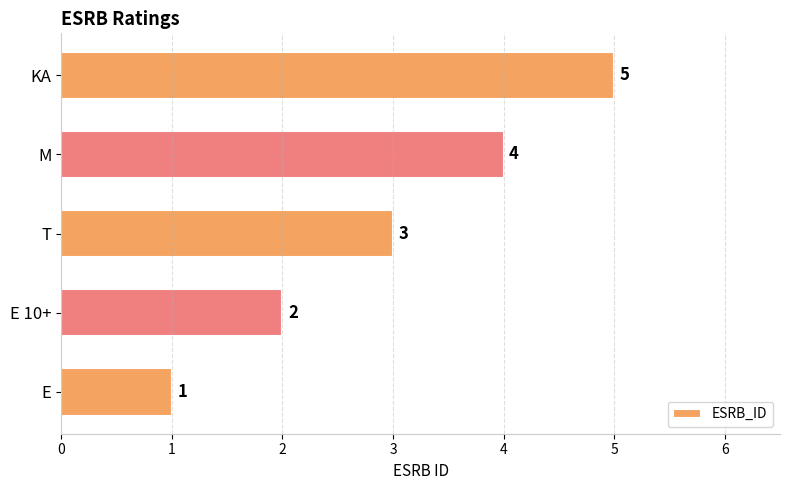

What is the minimum value shown in the chart?

1